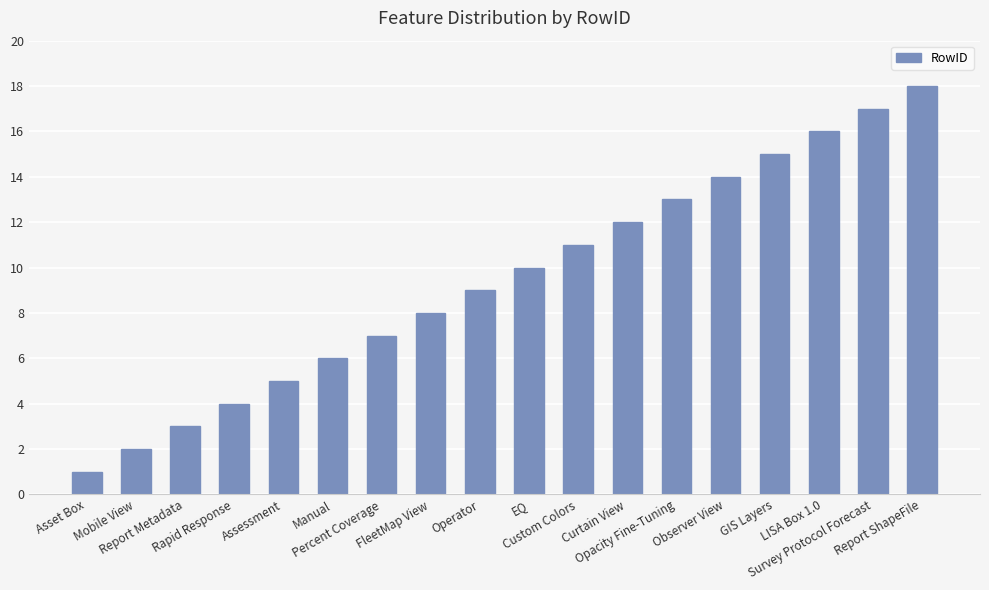

Approximately how many times larger is the value at Report Metadata compared to GIS Layers?

0.2